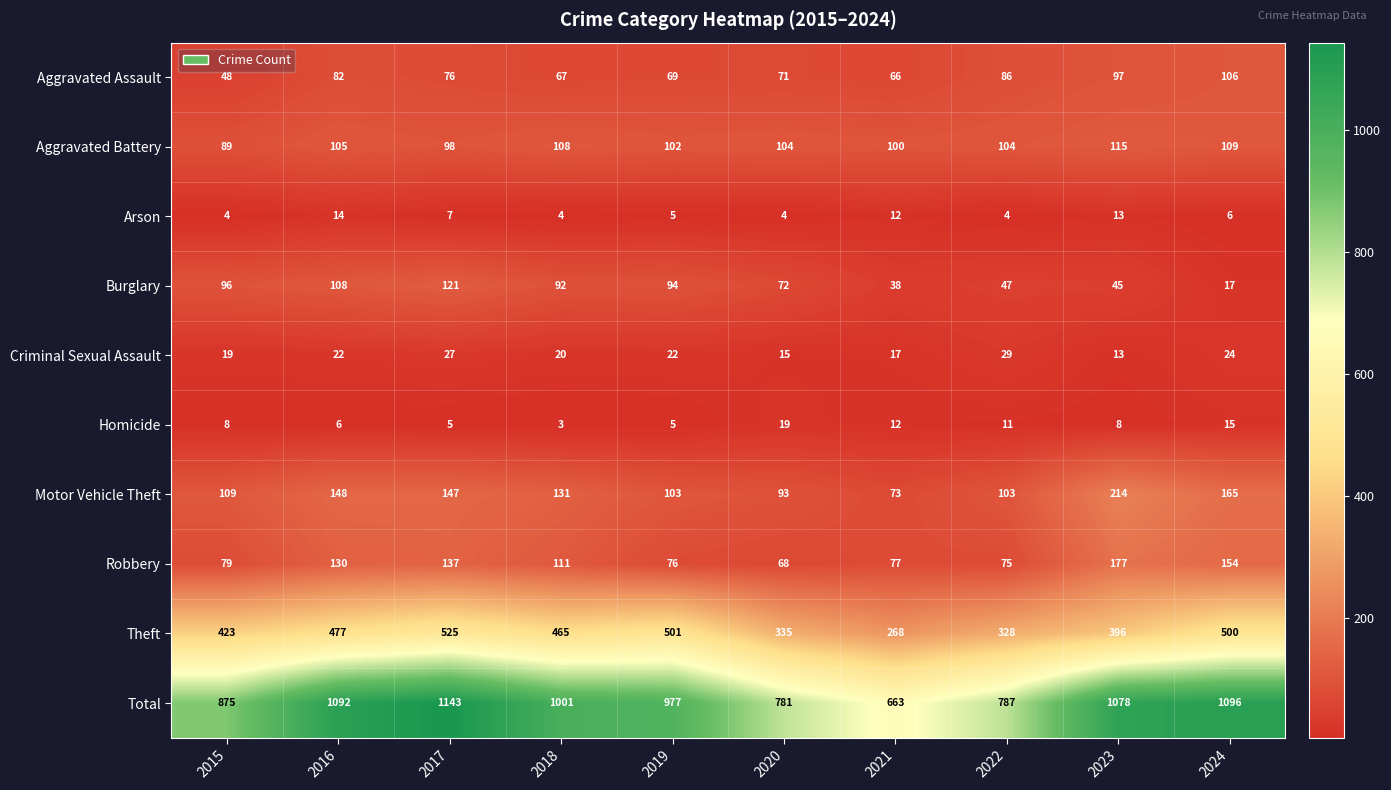

True or false: Aggravated Assault has a value of 48 at 2015.

True